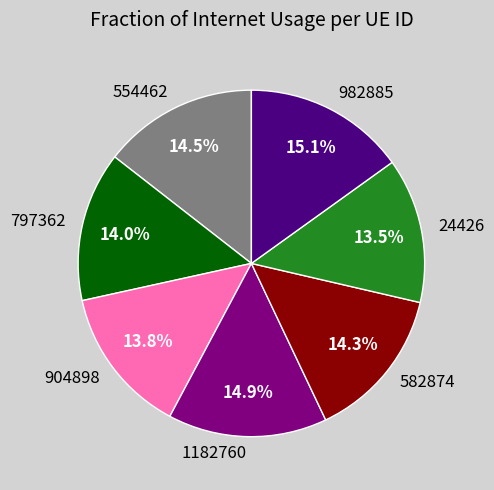

To the nearest percent, what is the average slice percentage?

14%